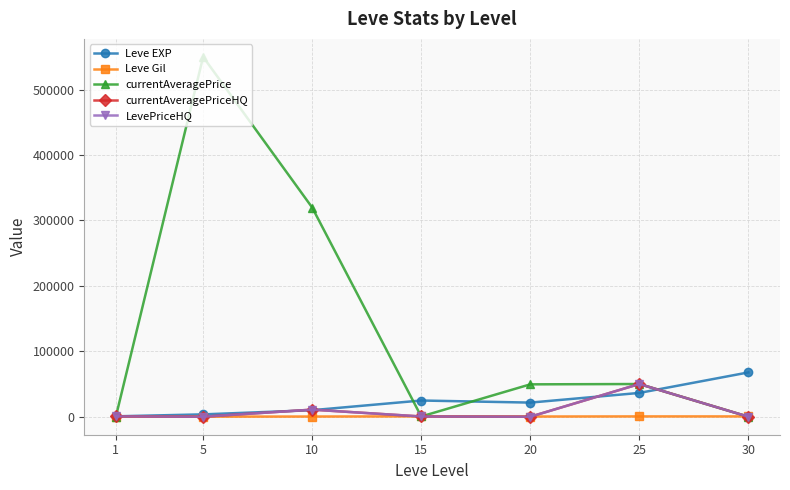

How many lines are shown in the chart?

5